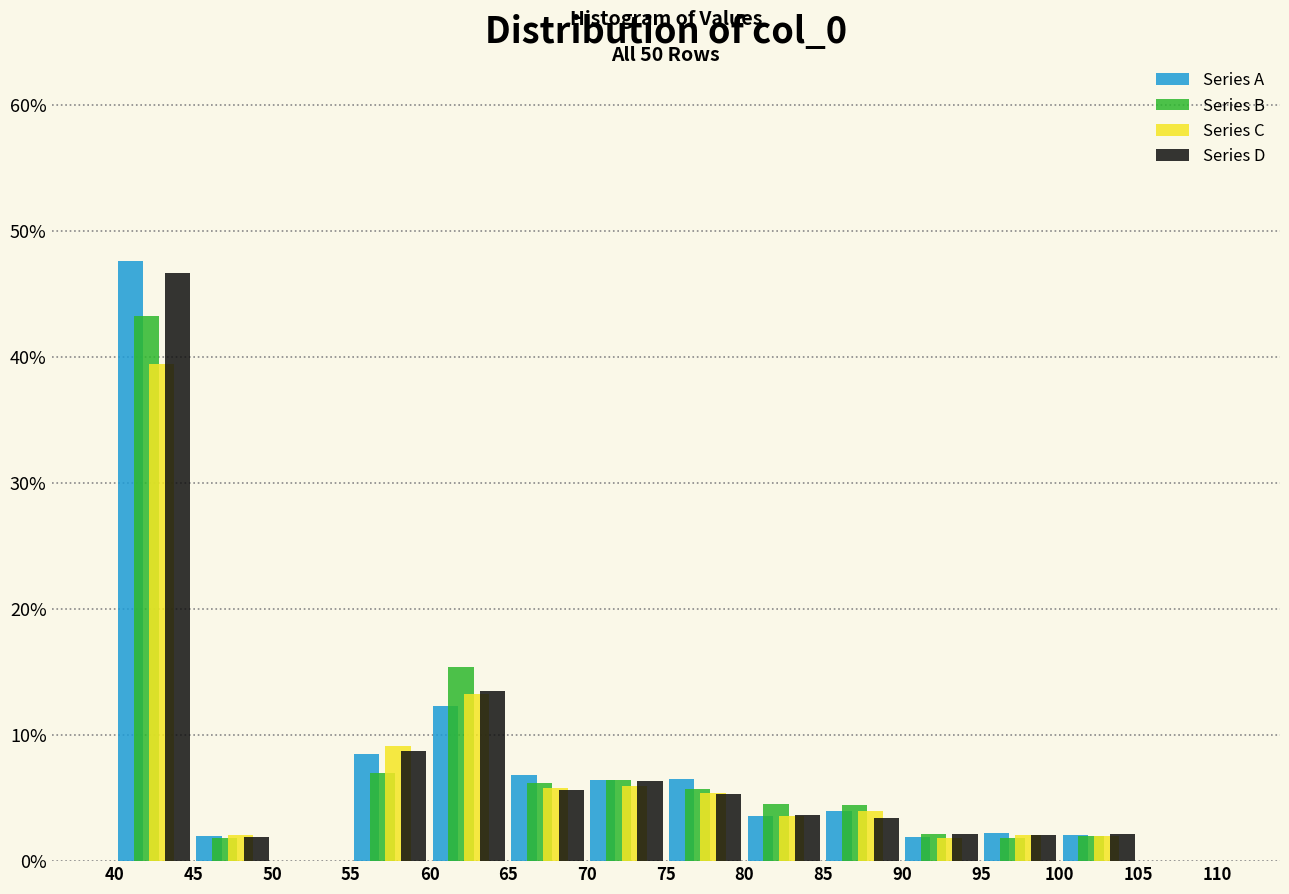

In the Series C series, which range on the x-axis has the tallest bar?

40 to 45